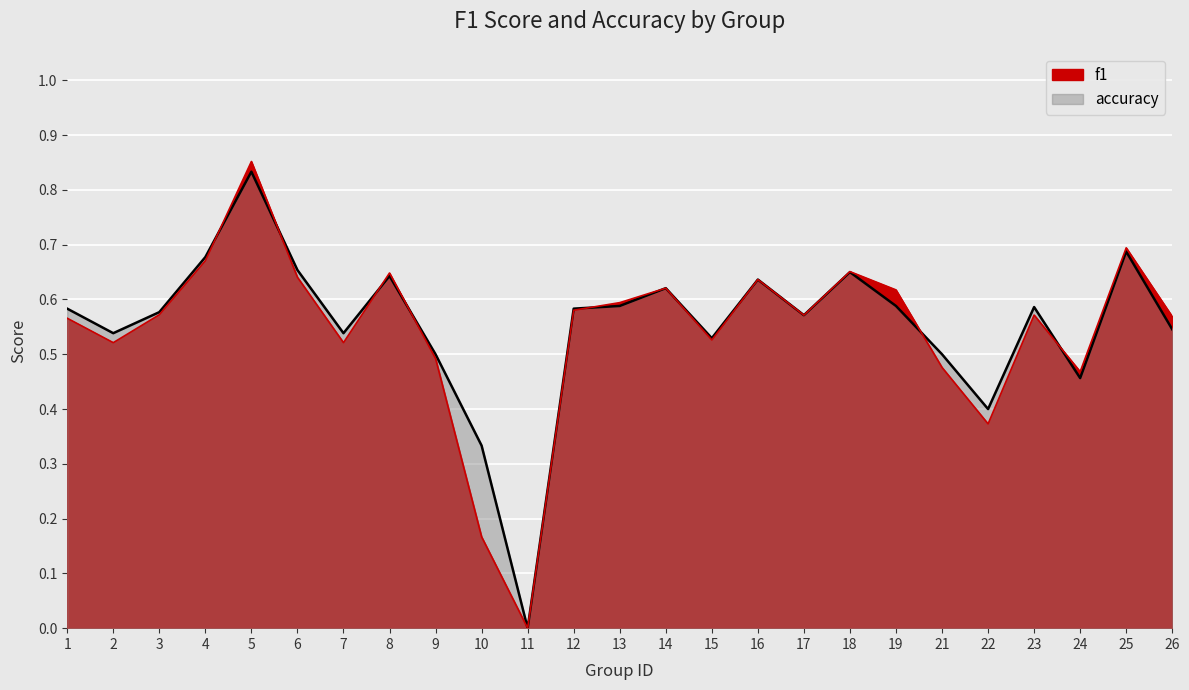

What is the total value across all series at 21?

1.0